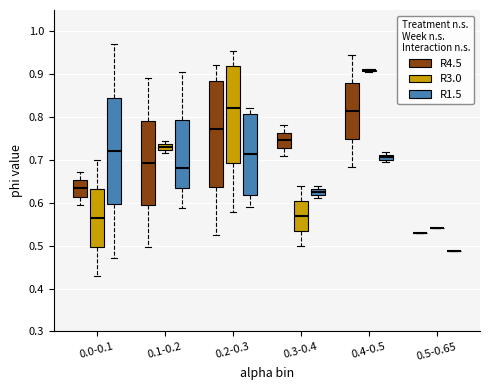

Where is the upper edge of the box for 0.3-0.4 (R4.5) on the y-axis? The values are not printed on the chart, so give them approximately, as read against the axis.

0.76